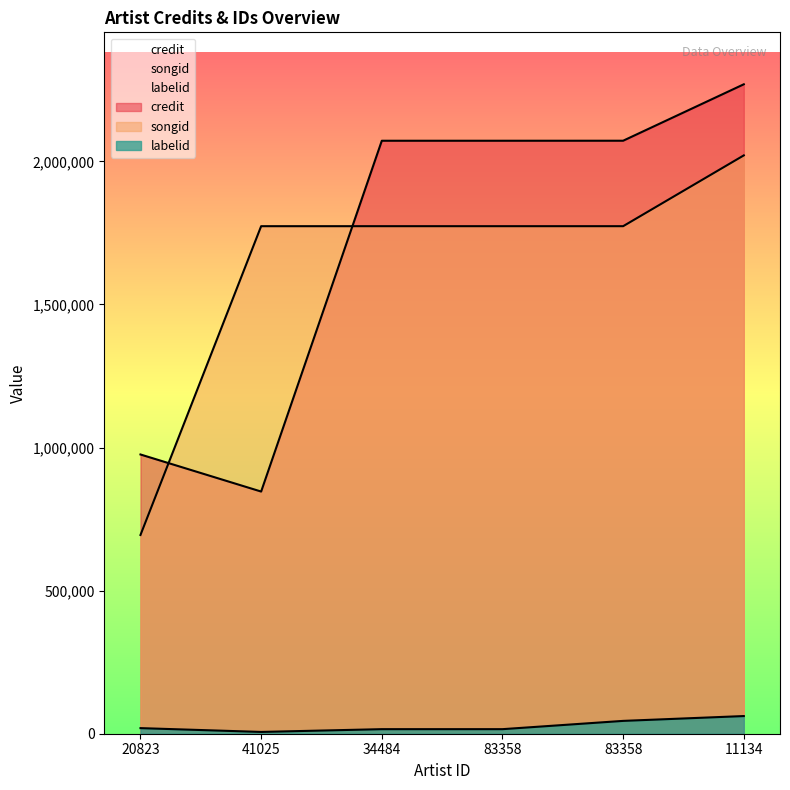

Which series has the largest total across all categories?

credit